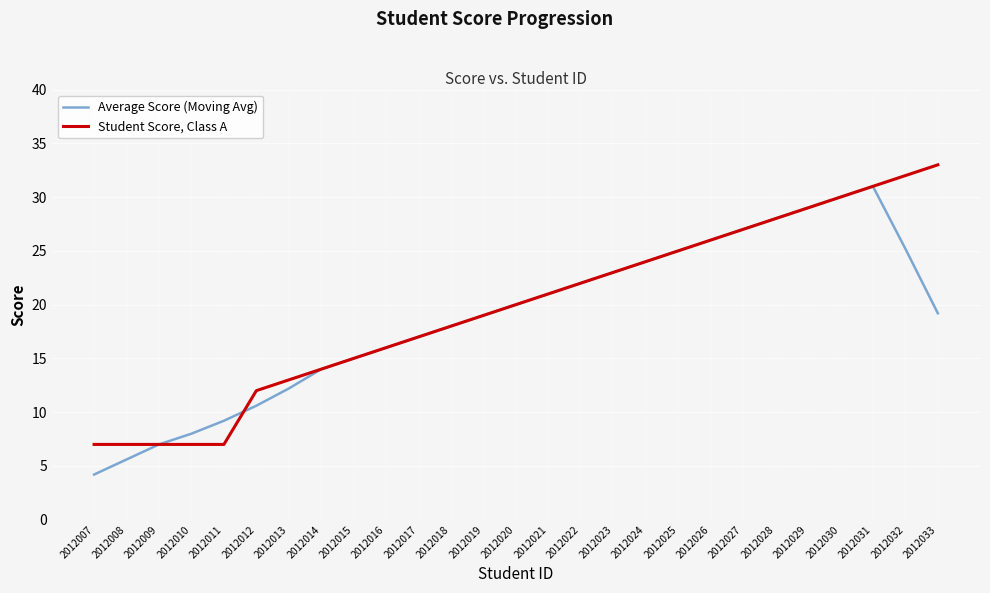

What is the average value of the Average Score (Moving Avg) series?

18.7